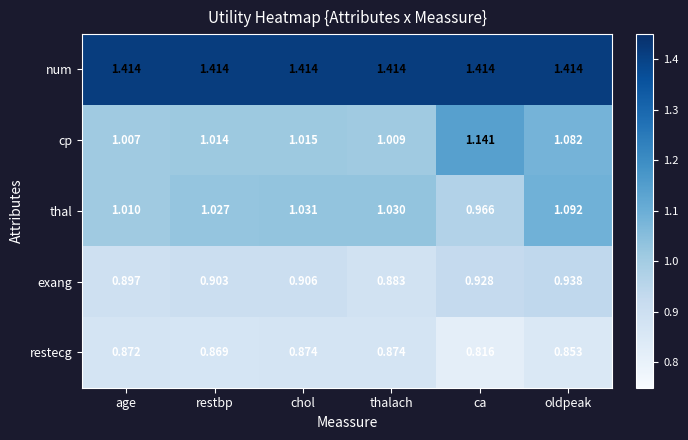

At which label is restecg closest to 0?

ca